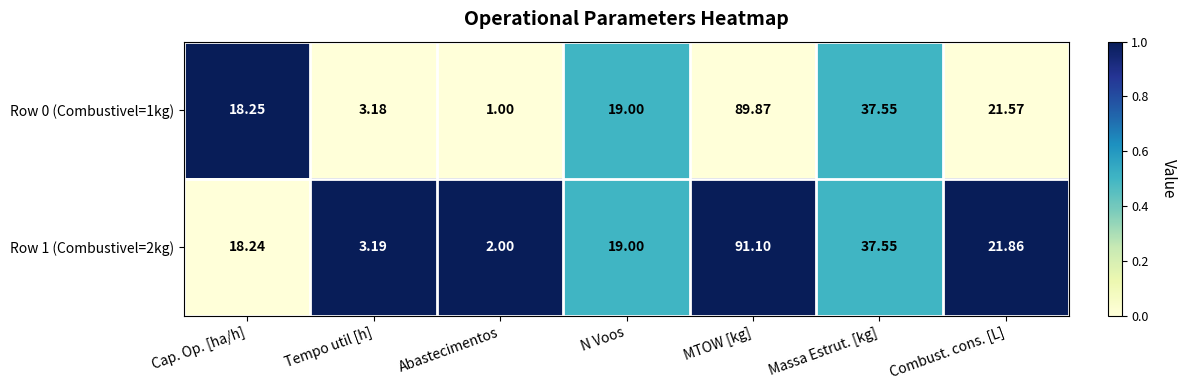

Count the number of data series in this chart.

2